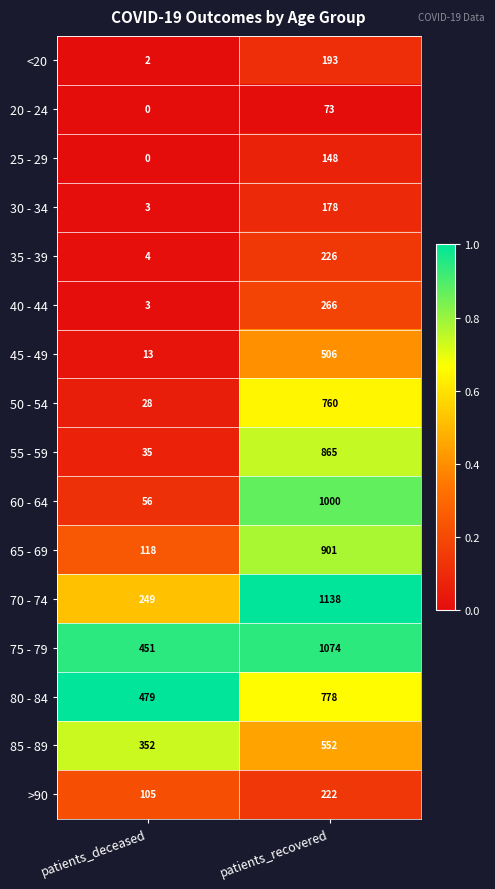

What is the difference between the maximum and minimum values in the 25 - 29 series?

148